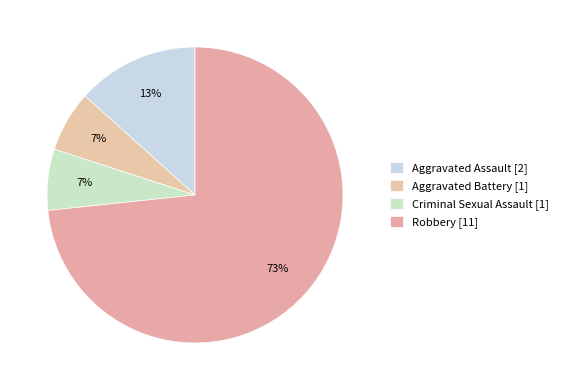

To the nearest percent, what percentage of the pie is Criminal Sexual Assault?

7%